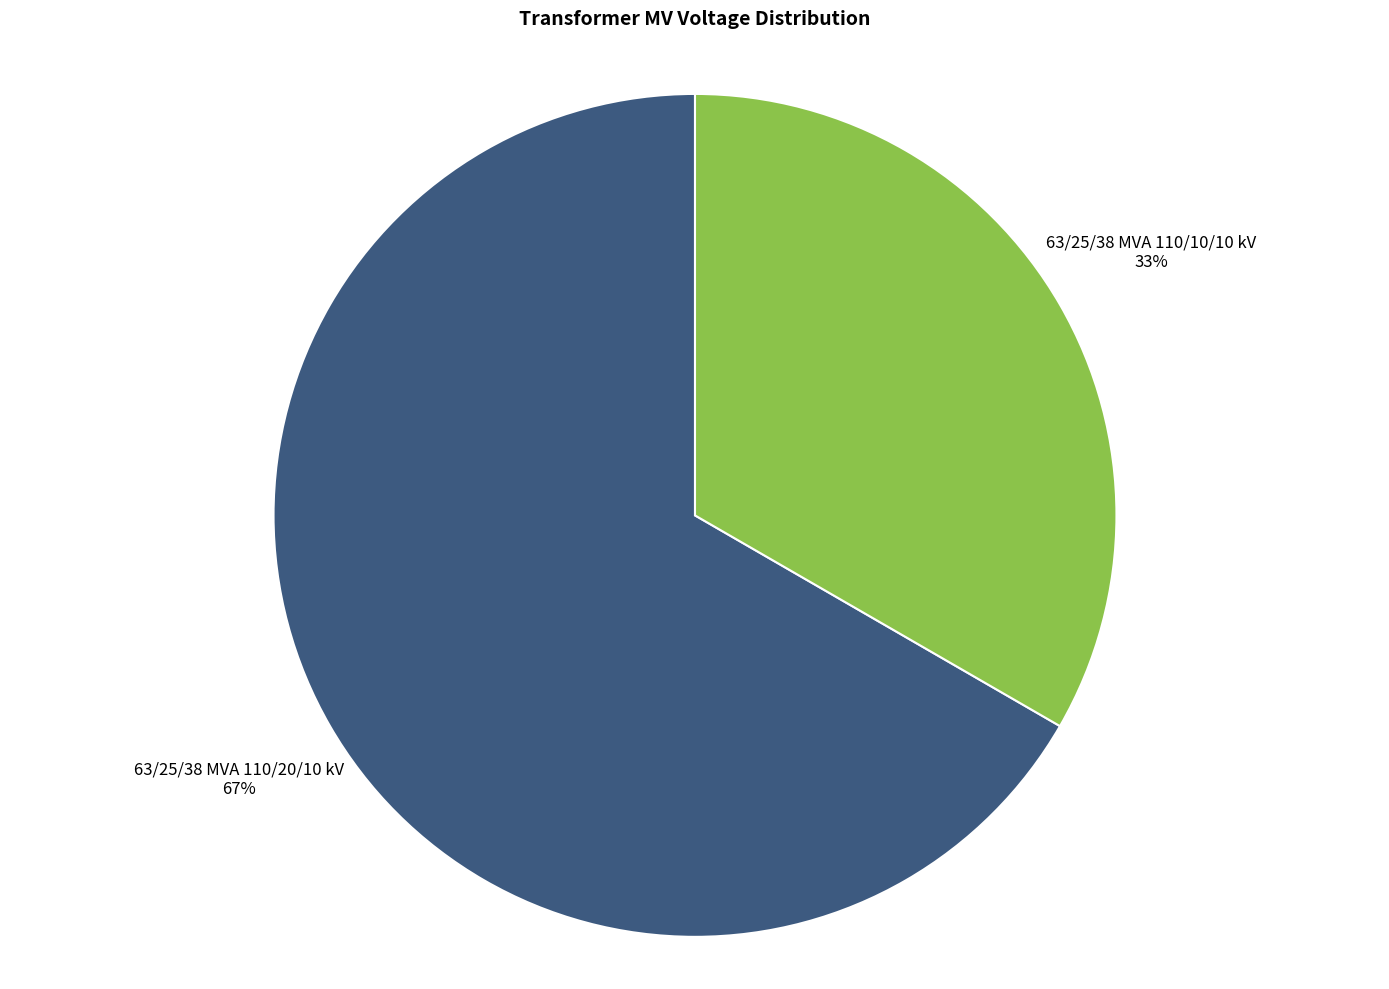

Does any single category account for the majority?

Yes